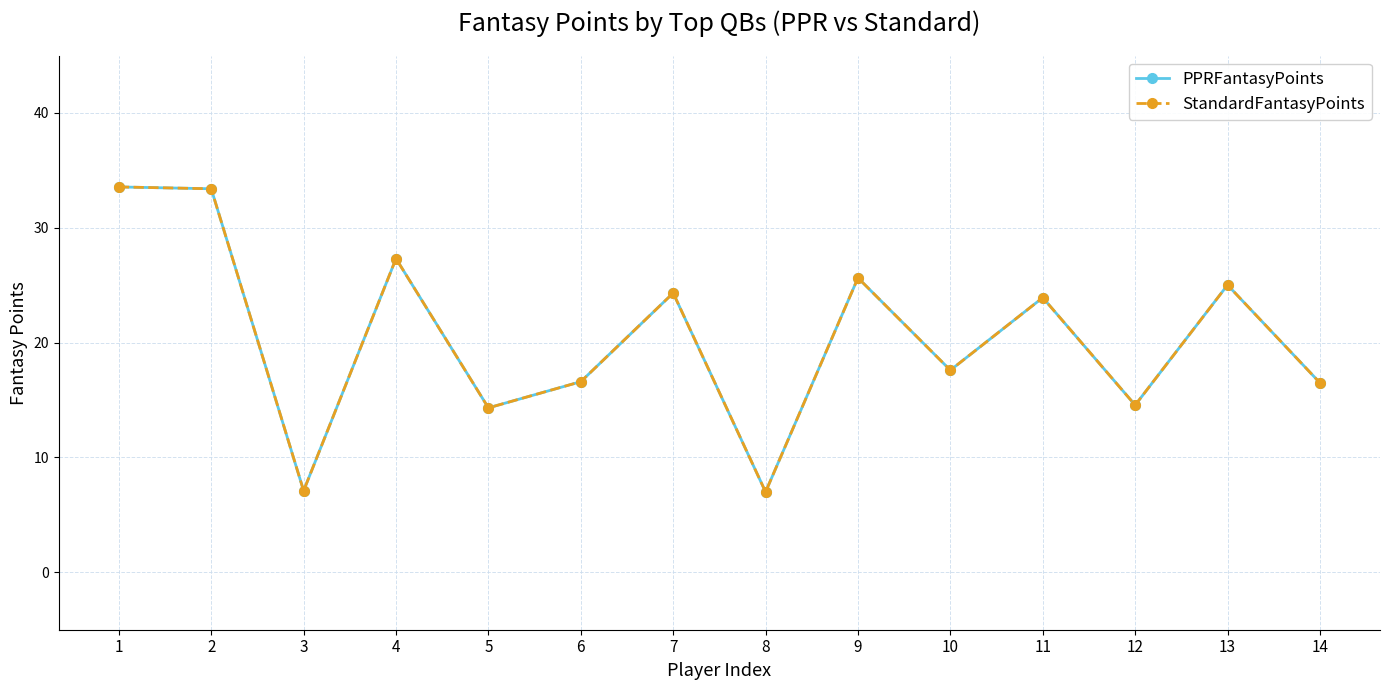

Reading right to left, list all the values displayed in this chart.

PPRFantasyPoints: 16.5	25.0	14.6	23.9	17.6	25.6	7.0	24.3	16.6	14.3	27.3	7.1	33.4	33.6
StandardFantasyPoints: 16.5	25.0	14.6	23.9	17.6	25.6	7.0	24.3	16.6	14.3	27.3	7.1	33.4	33.6